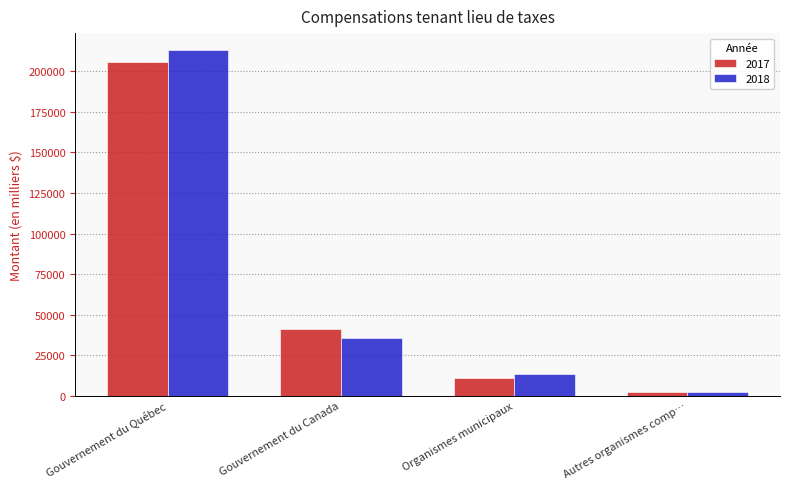

How many groups of bars are there?

4